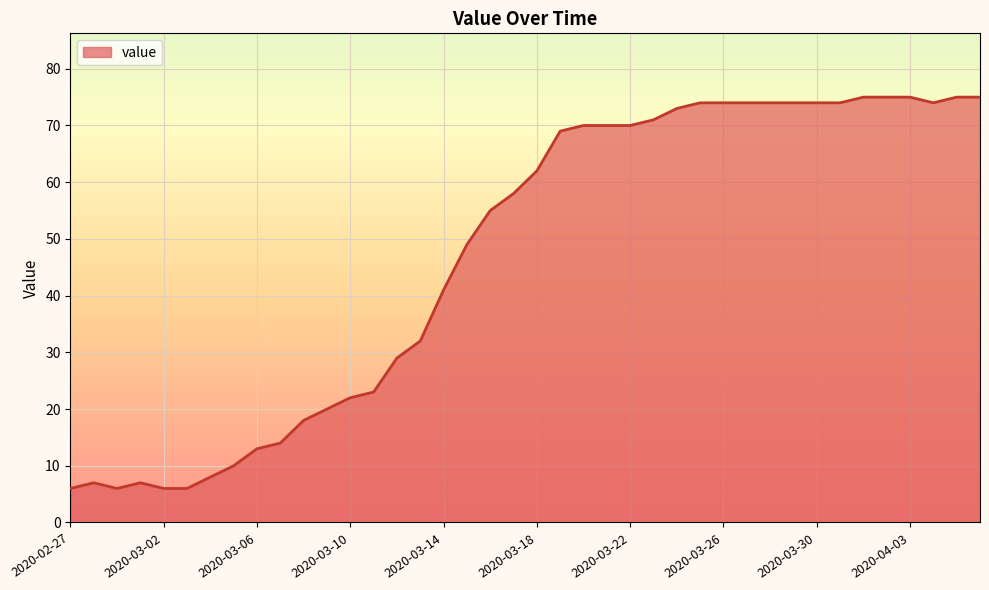

Does the chart have visible grid lines?

Yes